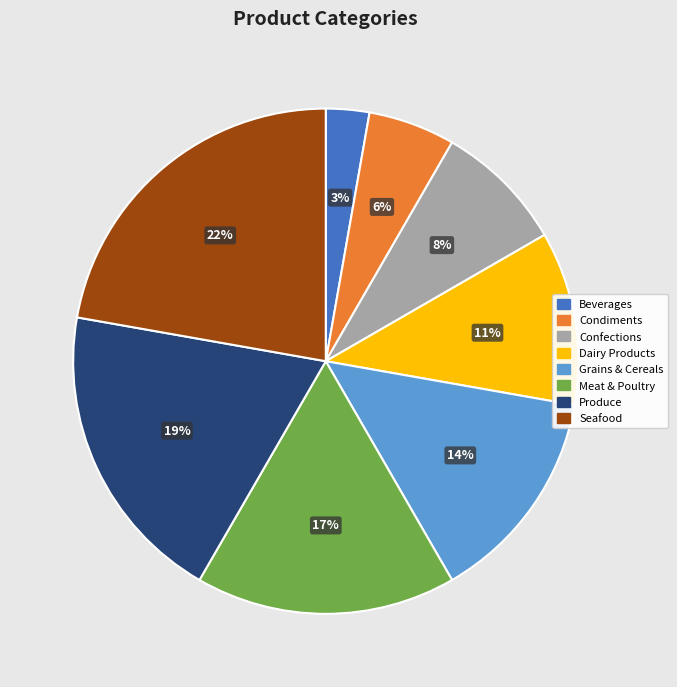

Which has a higher value, Grains & Cereals or Meat & Poultry?

Meat & Poultry